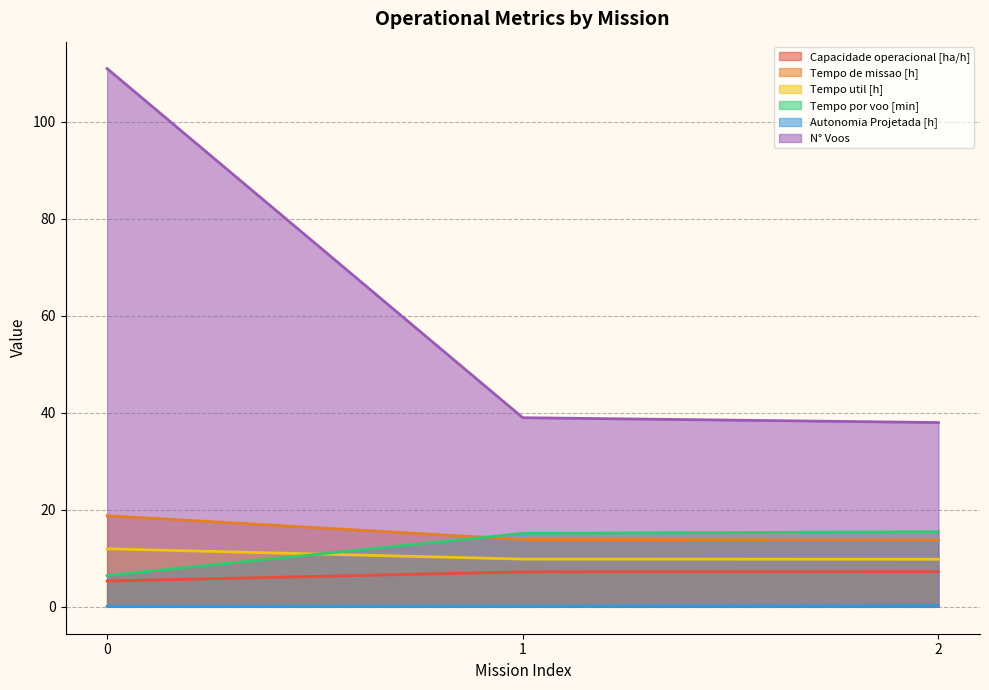

Which series has the largest total across all categories?

N° Voos